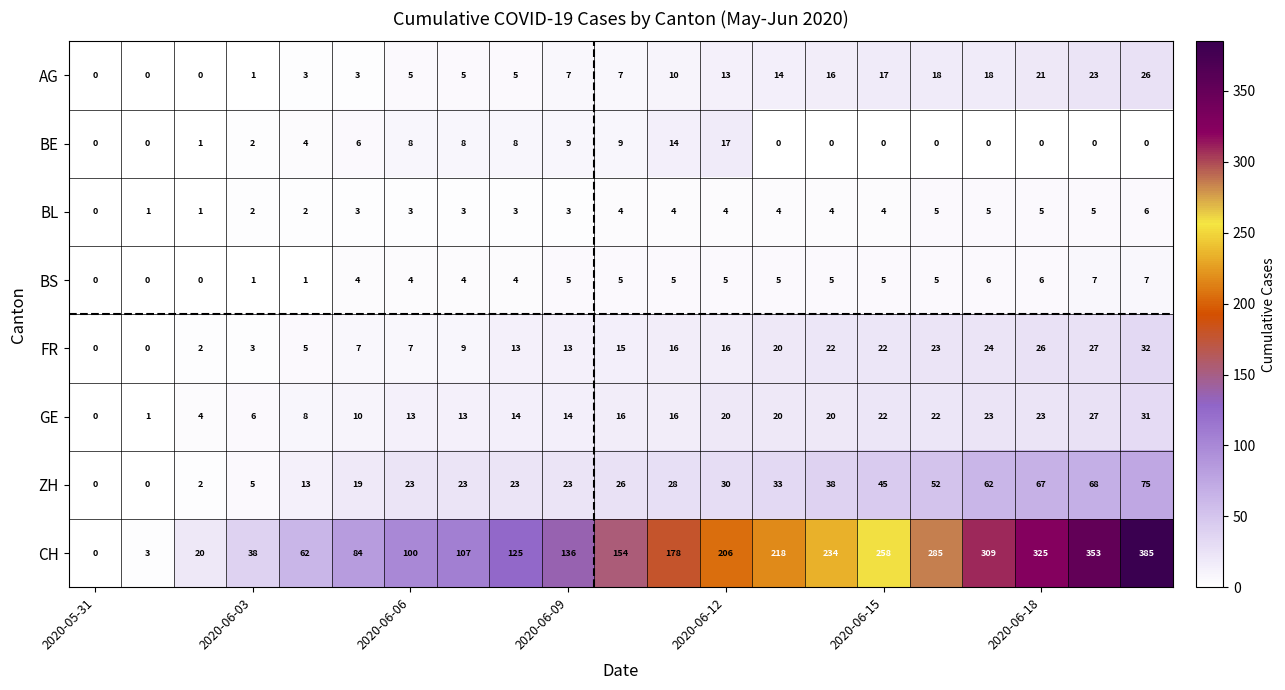

What is the average value of the BL series?

3